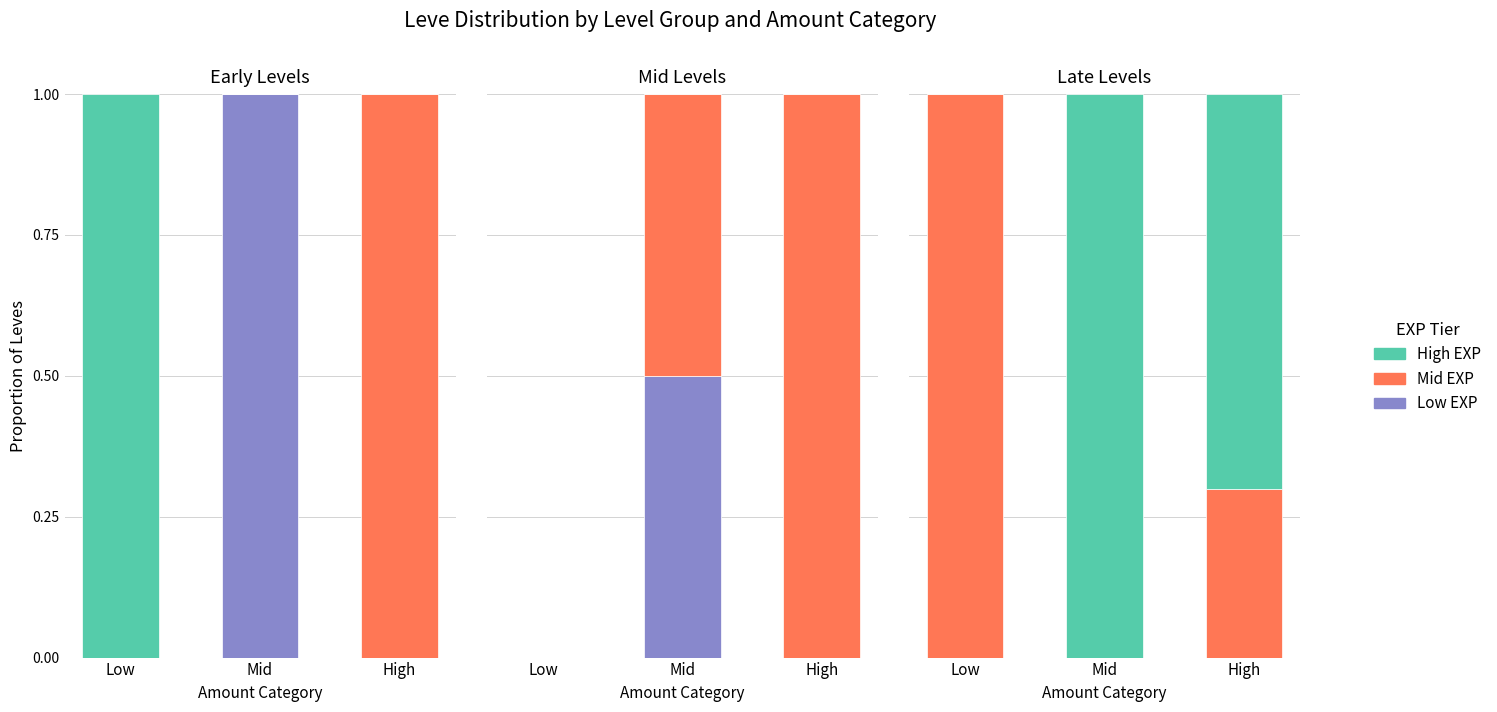

True or false: Low EXP has a value of 0.0 at Mid.

True